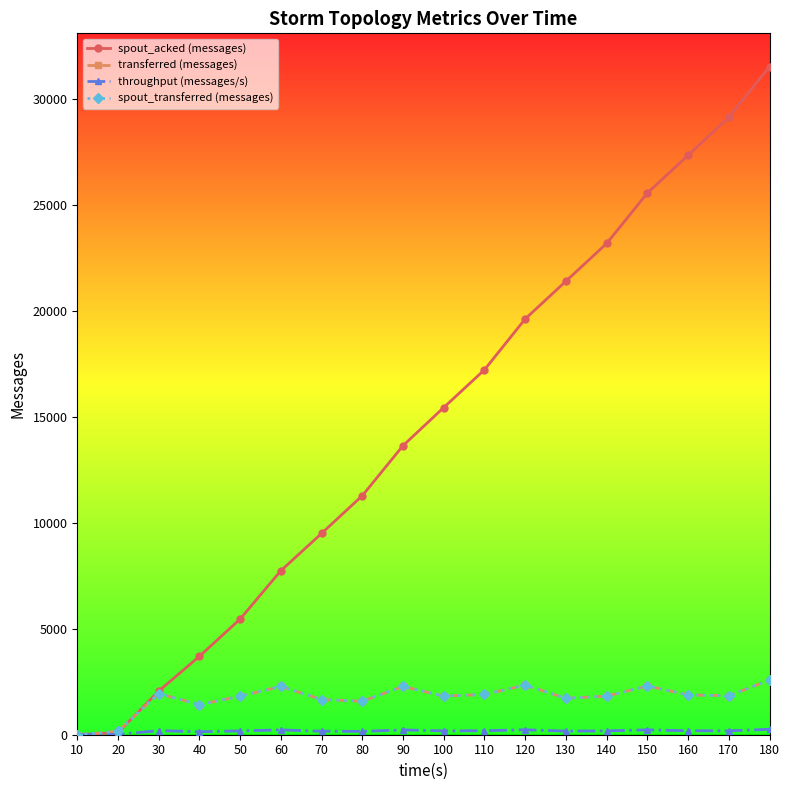

Is it true that spout_transferred (messages) equals 0 at 10?

True